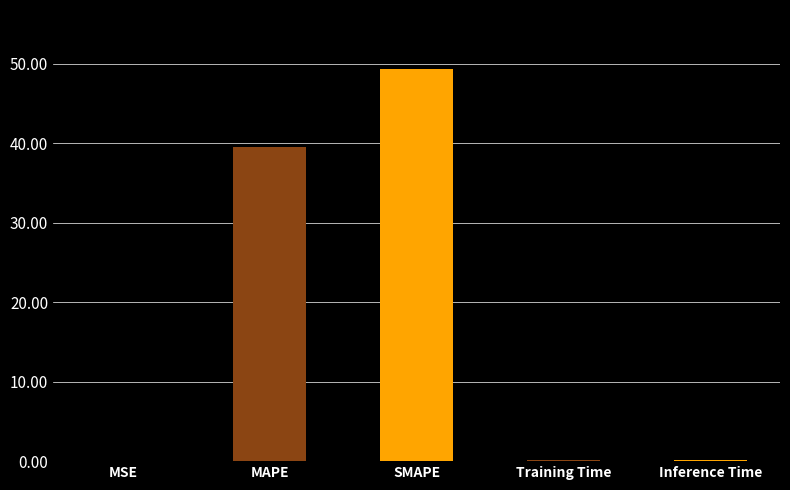

Which has a higher value, SMAPE or MAPE?

SMAPE